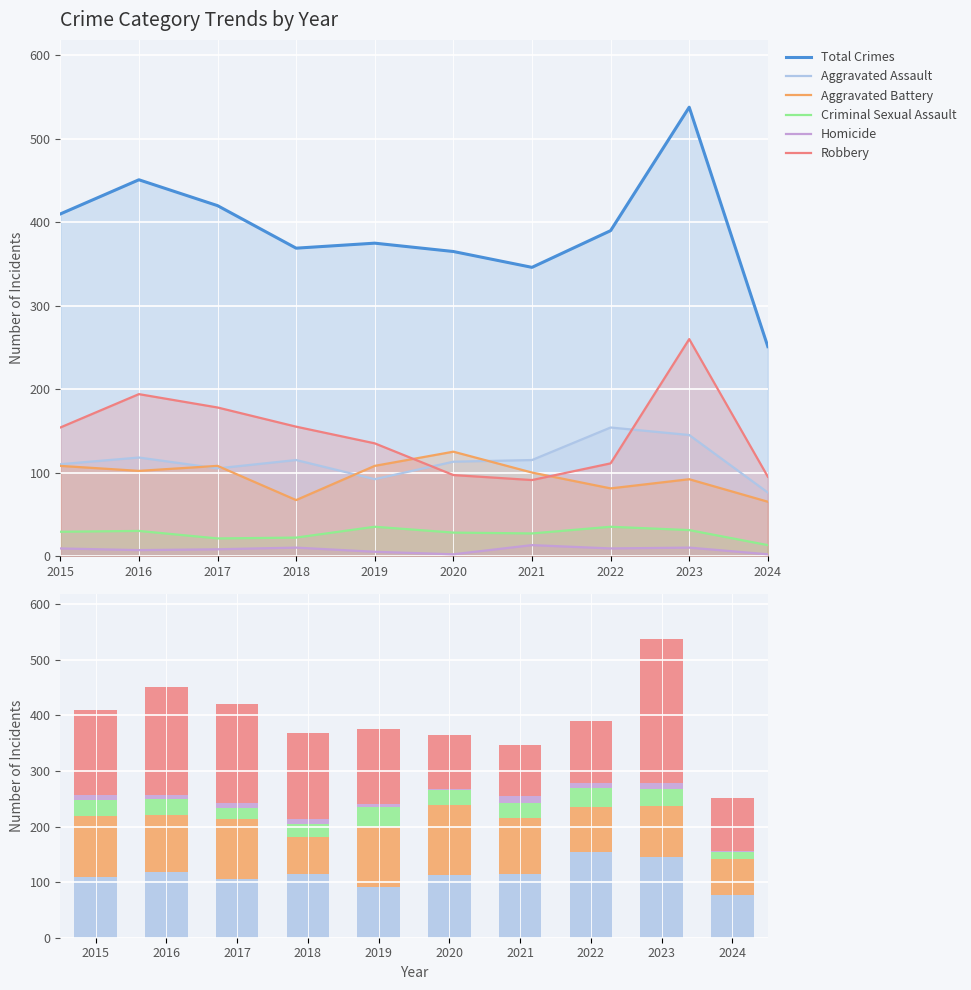

Reading left to right, what are all the values shown in this chart?

Total Crimes: 410	451	420	369	375	365	346	390	538	251
Aggravated Assault: 110	118	105	115	92	113	115	154	145	76
Aggravated Battery: 108	102	108	67	108	125	100	81	92	65
Criminal Sexual Assault: 29	30	21	22	35	28	27	35	31	13
Homicide: 9	7	8	10	5	2	13	9	10	2
Robbery: 154	194	178	155	135	97	91	111	260	95